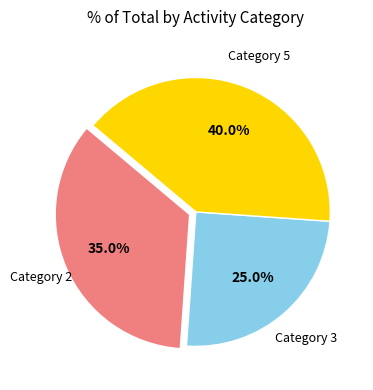

Which has a higher value, Category 2 or Category 3?

Category 2